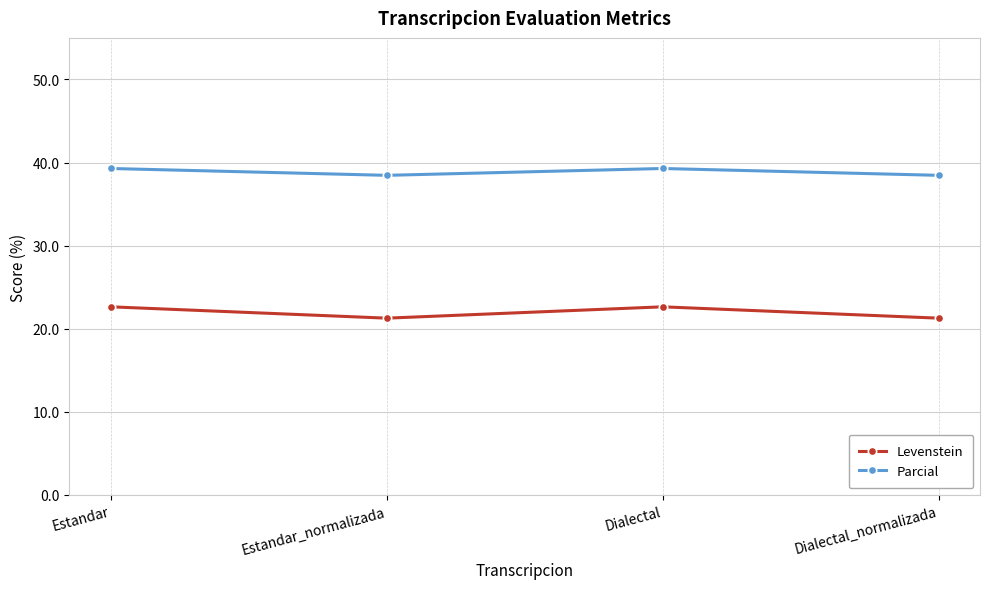

What is the approximate value of Levenstein at Estandar?

22.6